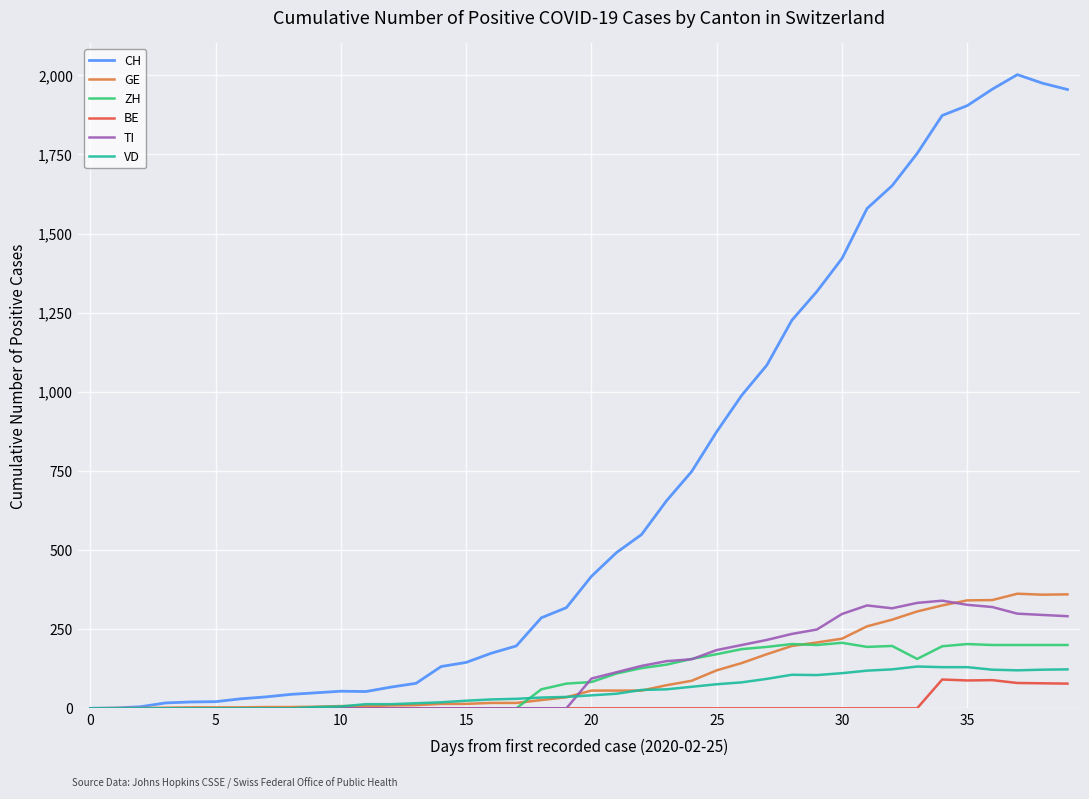

What are all the series names shown in the legend?

CH, GE, ZH, BE, TI, VD